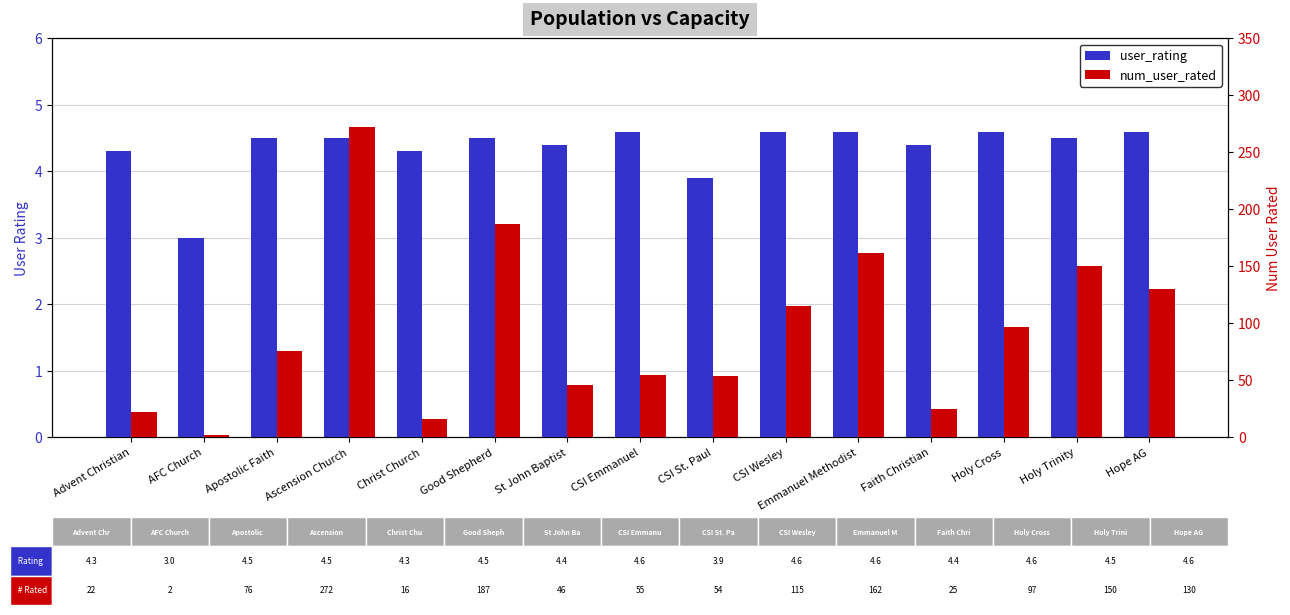

At which category does the chart reach its minimum across all series?

AFC Church